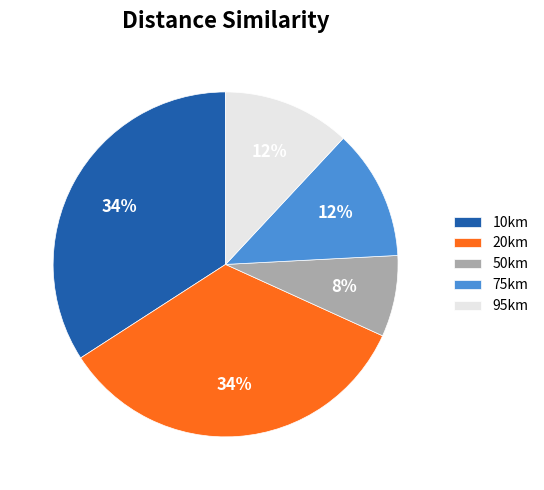

What is the smallest slice in the pie chart?

50km